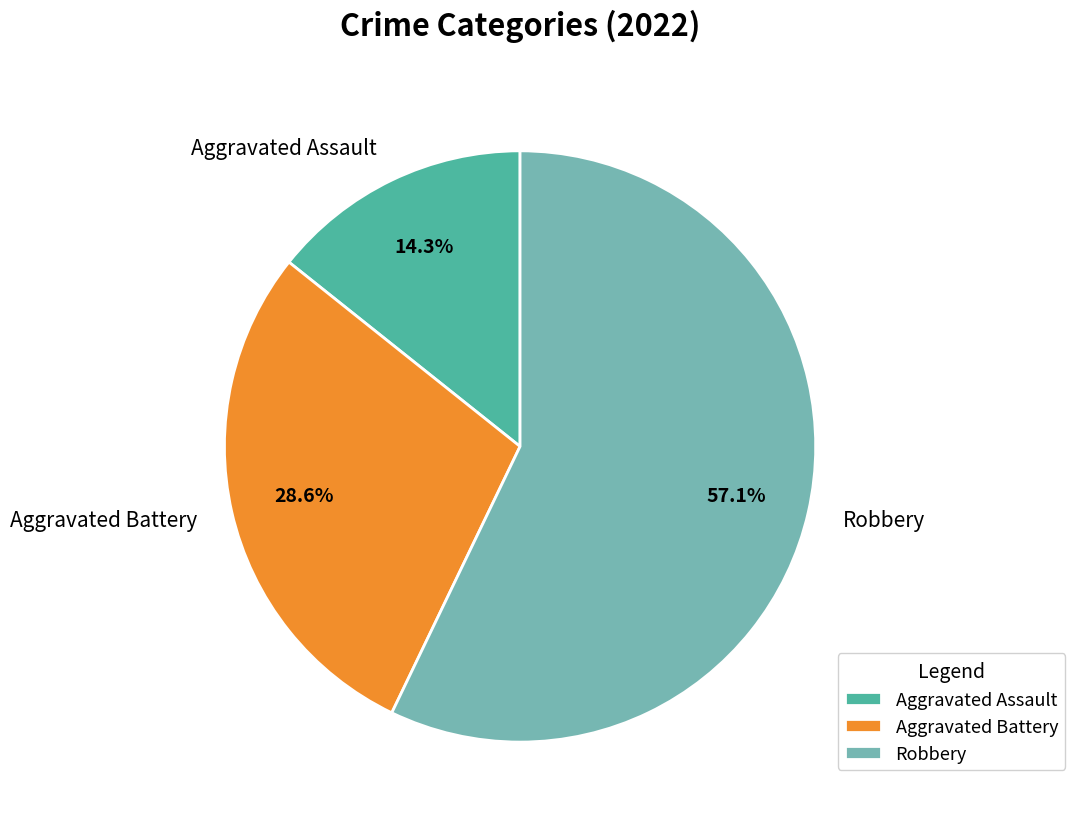

Between Aggravated Battery and Robbery, which is larger?

Robbery